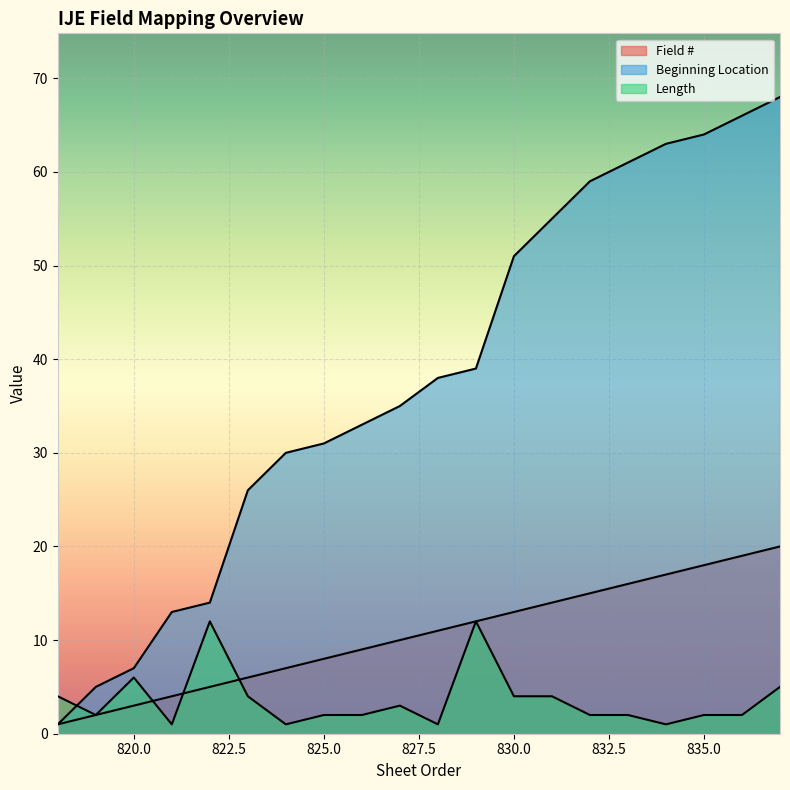

Between 819 and 831, which series saw the biggest shift?

Beginning Location